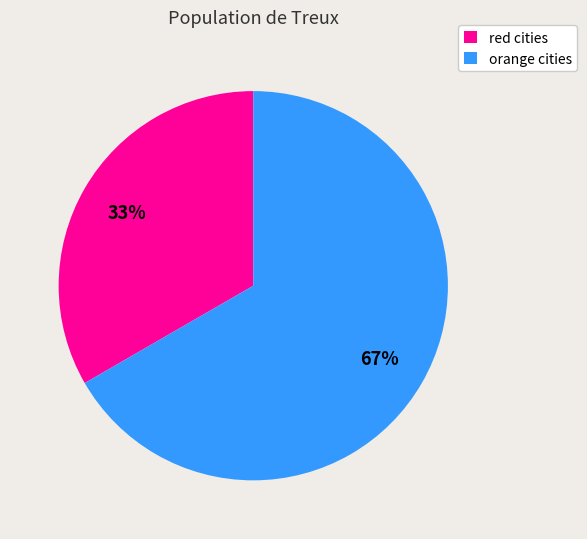

How many slices are in this pie chart?

2